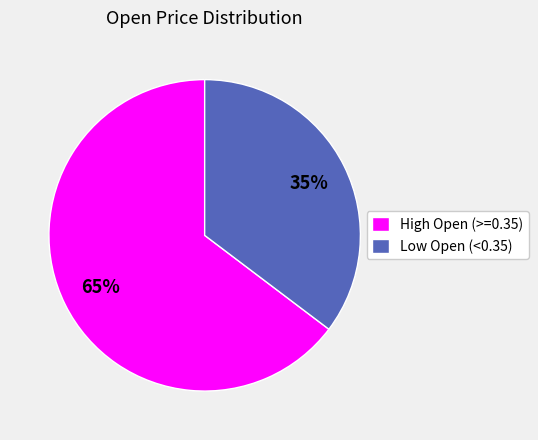

True or false: Low Open (<0.35) accounts for 44% of the total.

False